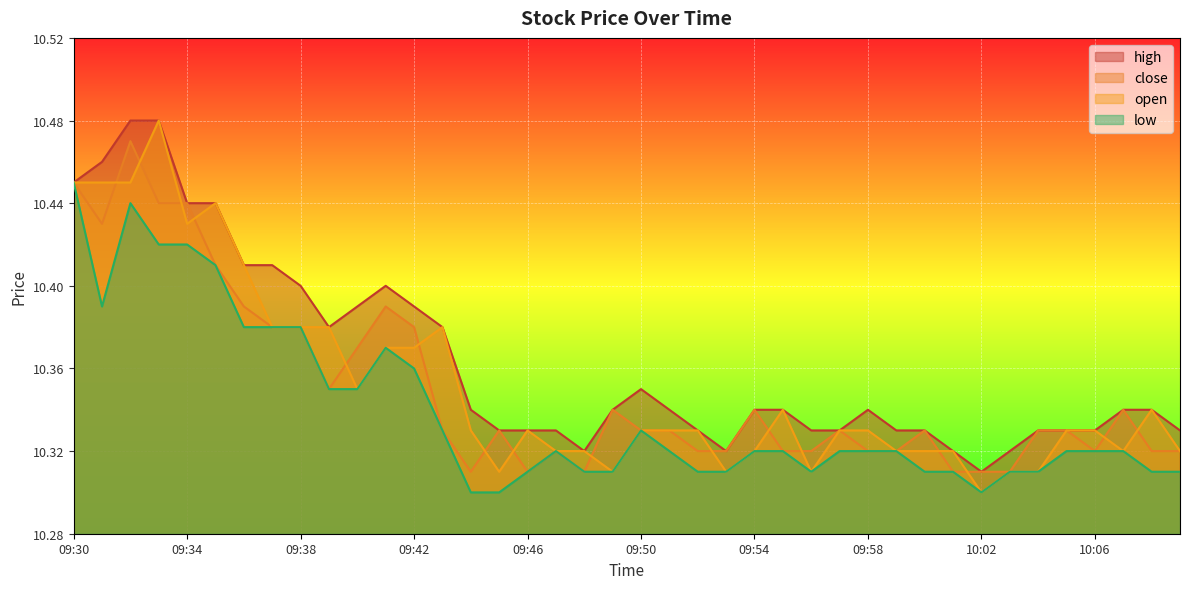

What is the approximate value of open at 09:49?

10.3